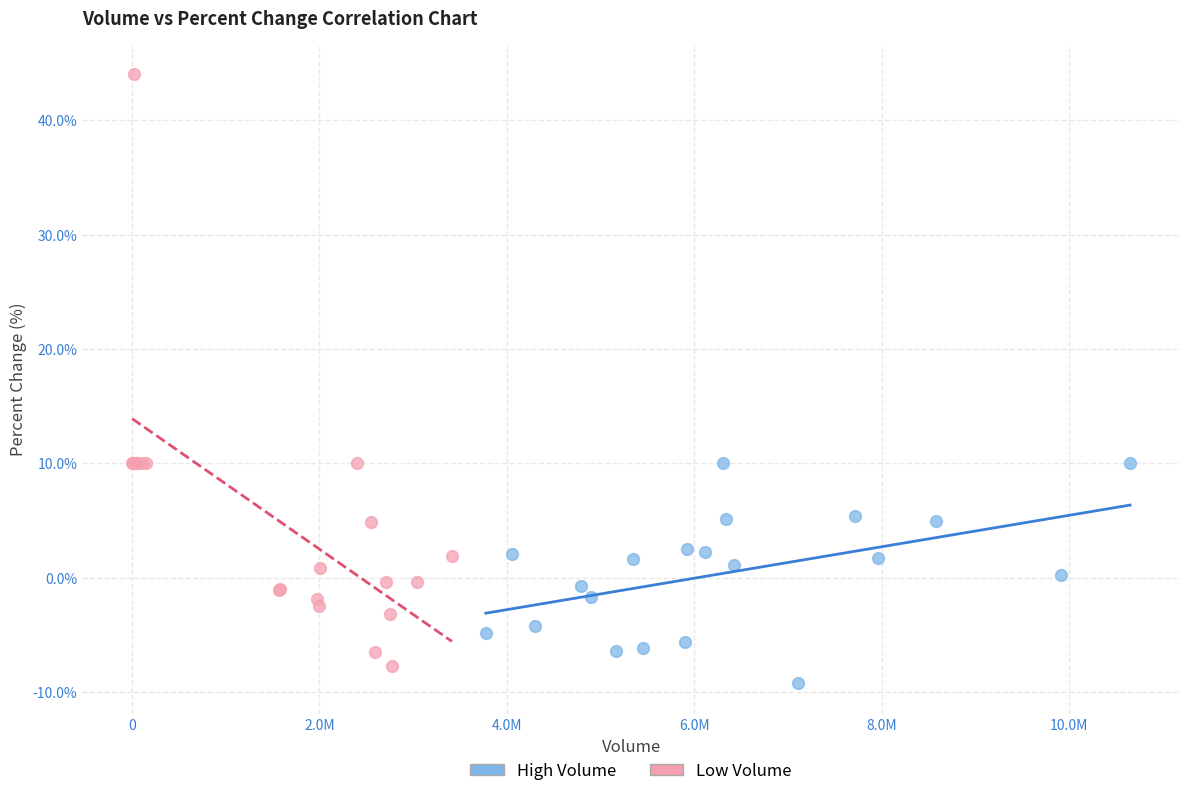

Which series contains the highest Y value?

Low Volume